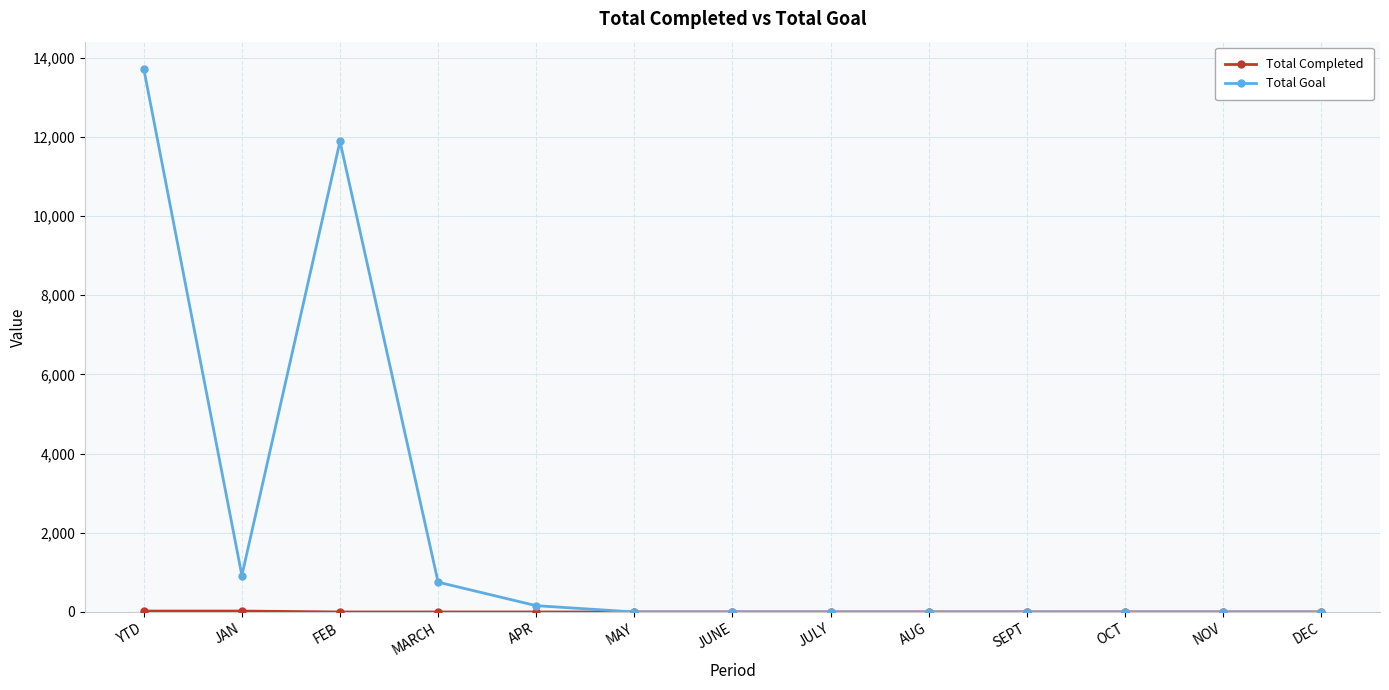

Where is the first local minimum for Total Goal?

JAN